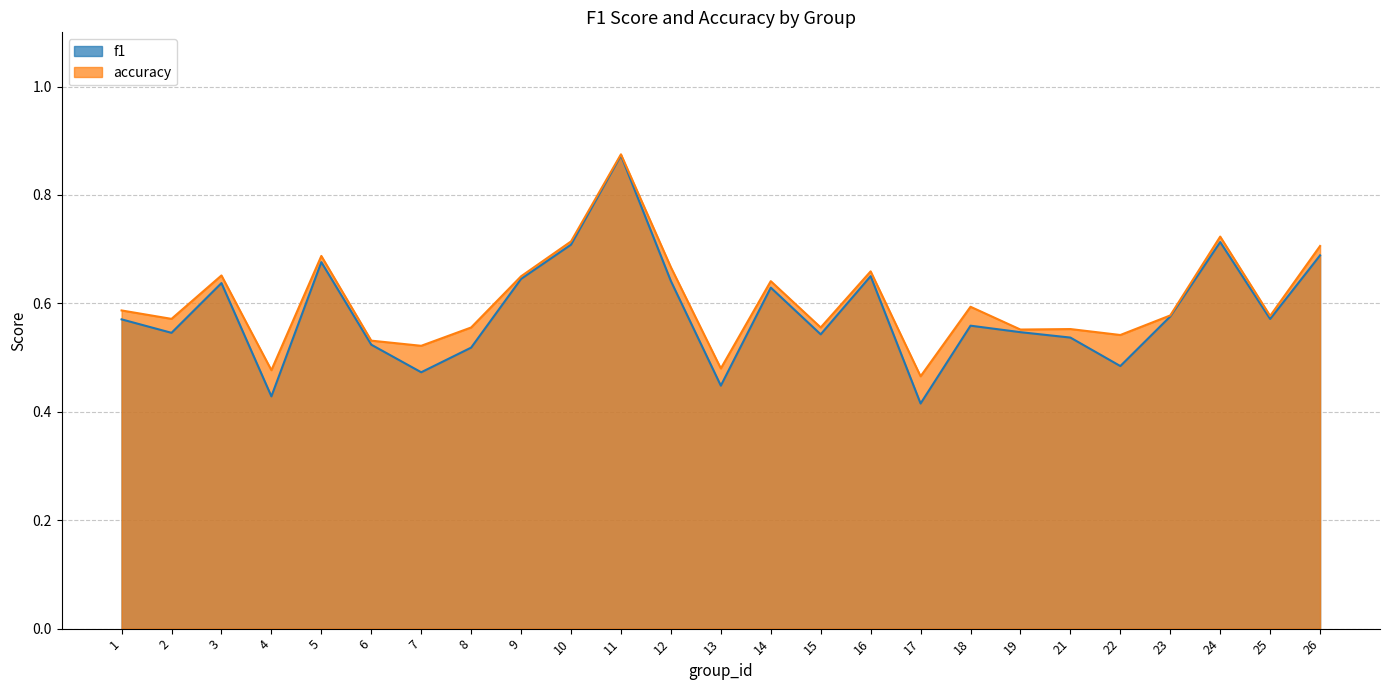

The f1 series shows 0.3 at 2. True or false?

False